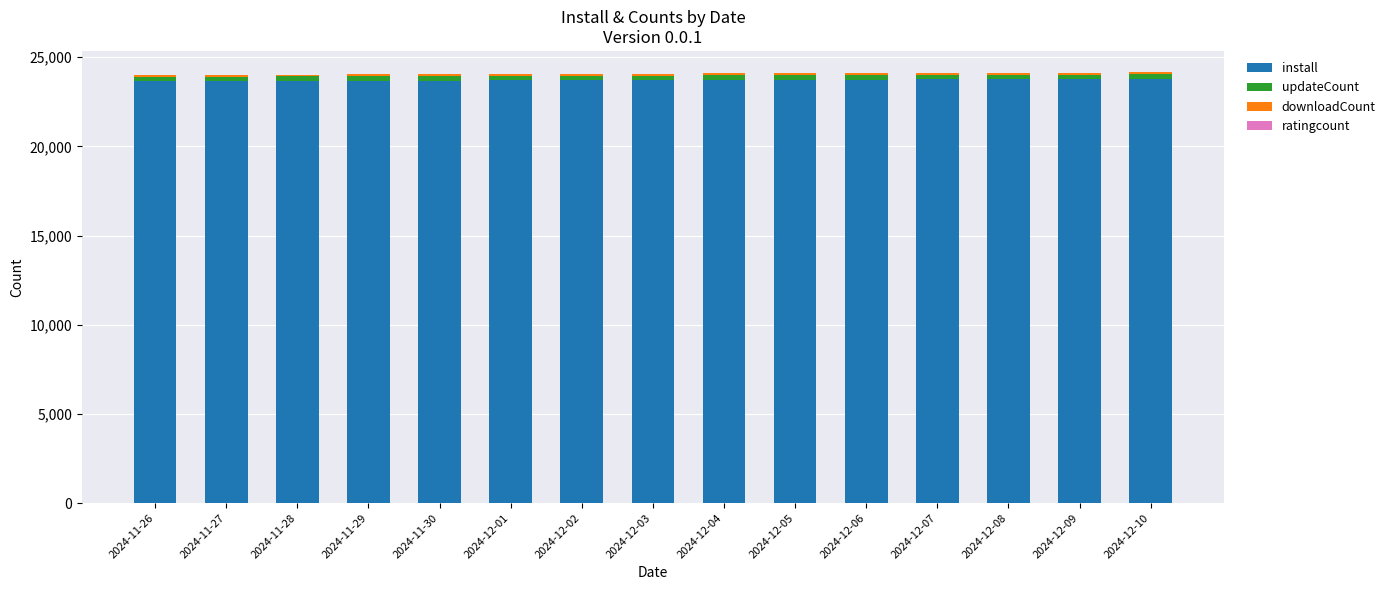

What is the highest value of the install series?

23782